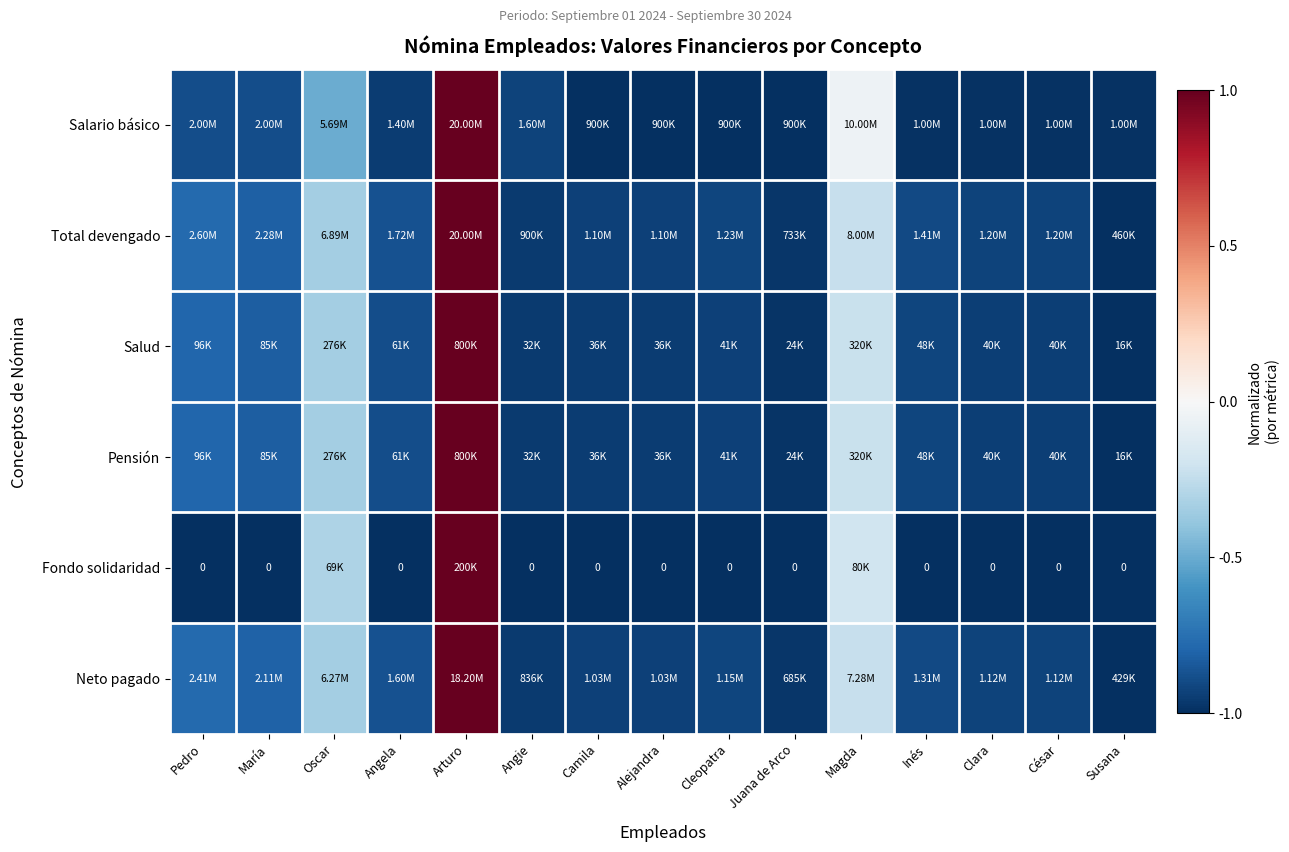

Where is Neto pagado nearest to the value 0?

Magda